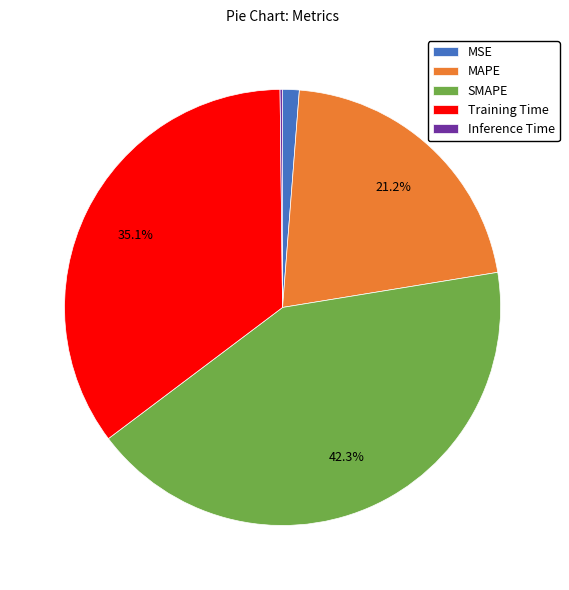

Which has a higher value, SMAPE or MAPE?

SMAPE